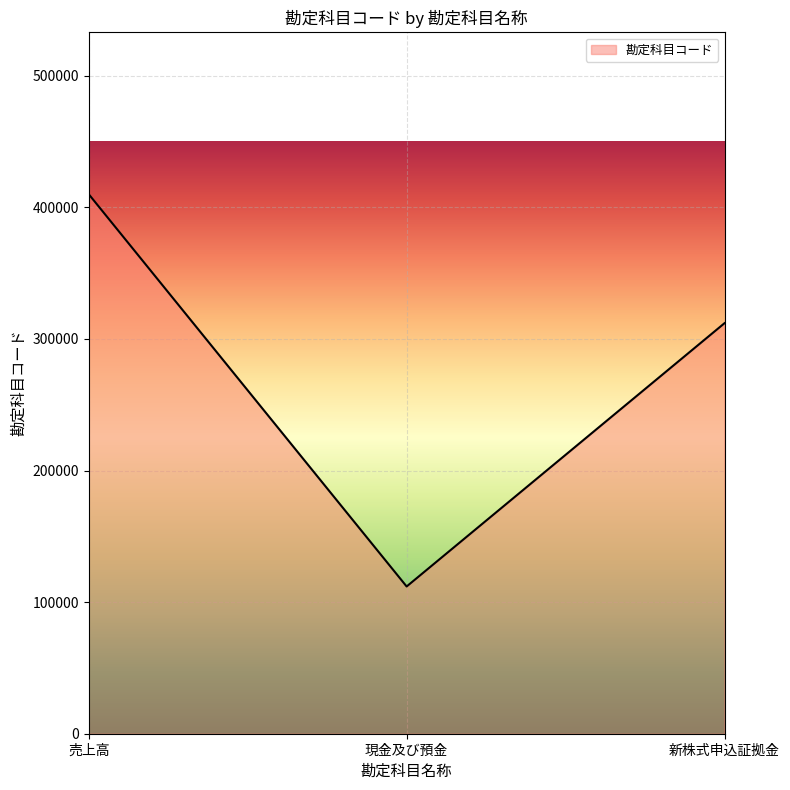

At which label is the value closest to 260950?

新株式申込証拠金